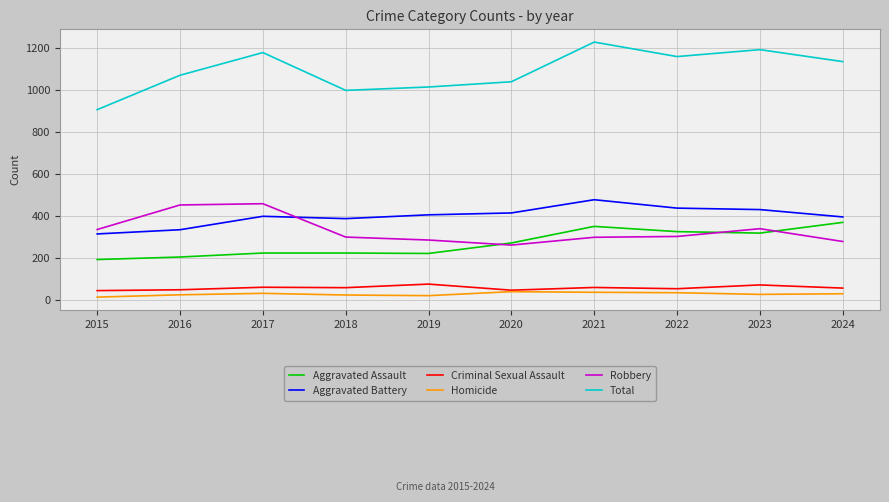

What is the average value of the Aggravated Assault series?

272